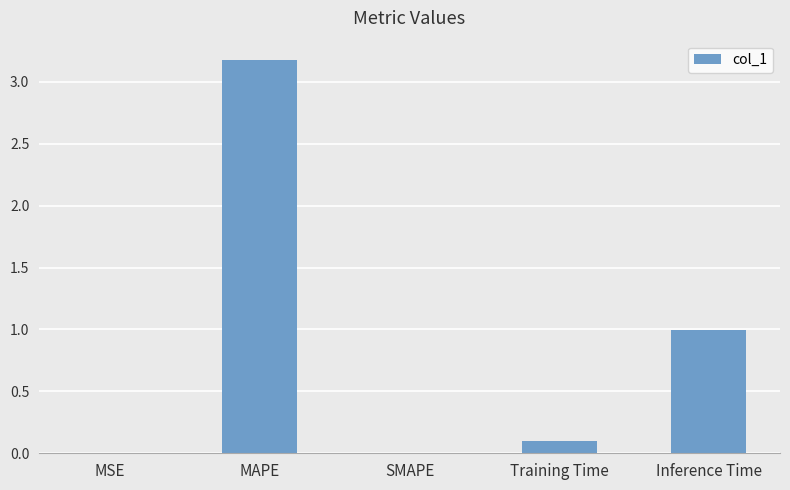

Read the value at Inference Time.

1.0